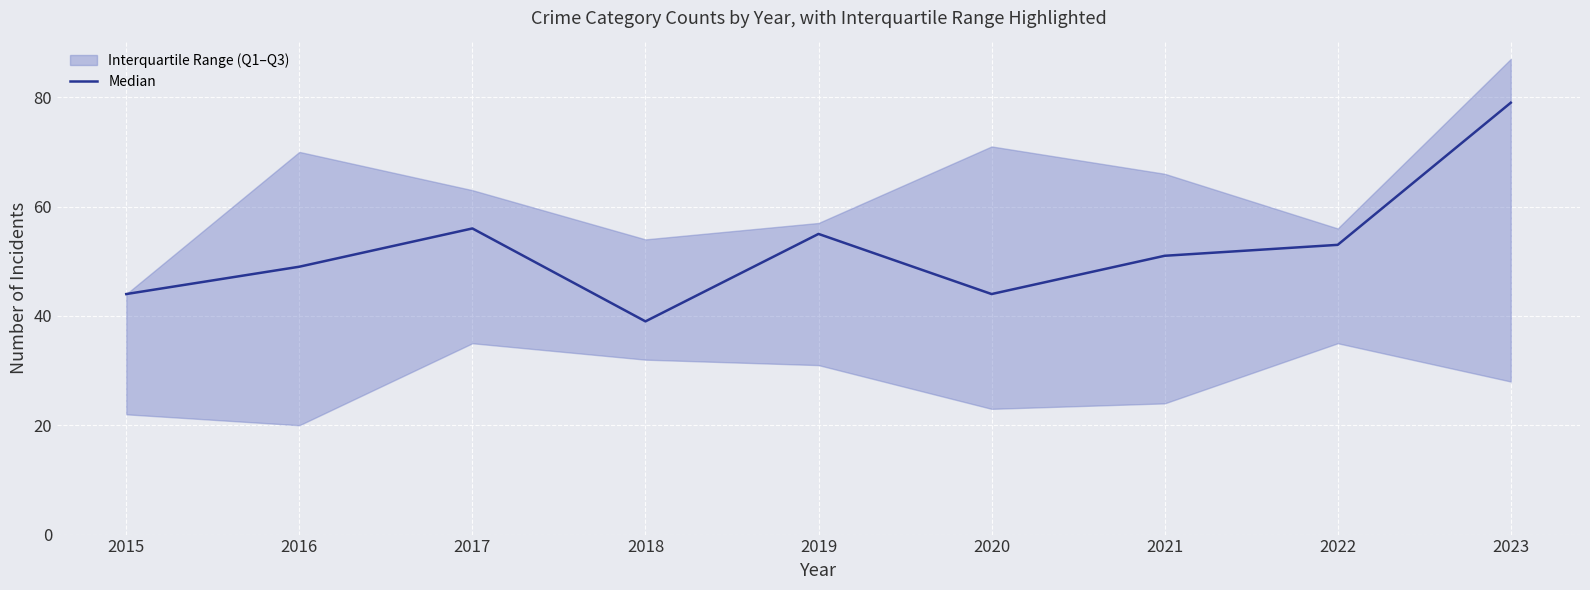

Reading left to right, what are all the values shown in this chart?

2015=44	2016=49	2017=56	2018=39	2019=55	2020=44	2021=51	2022=53	2023=79